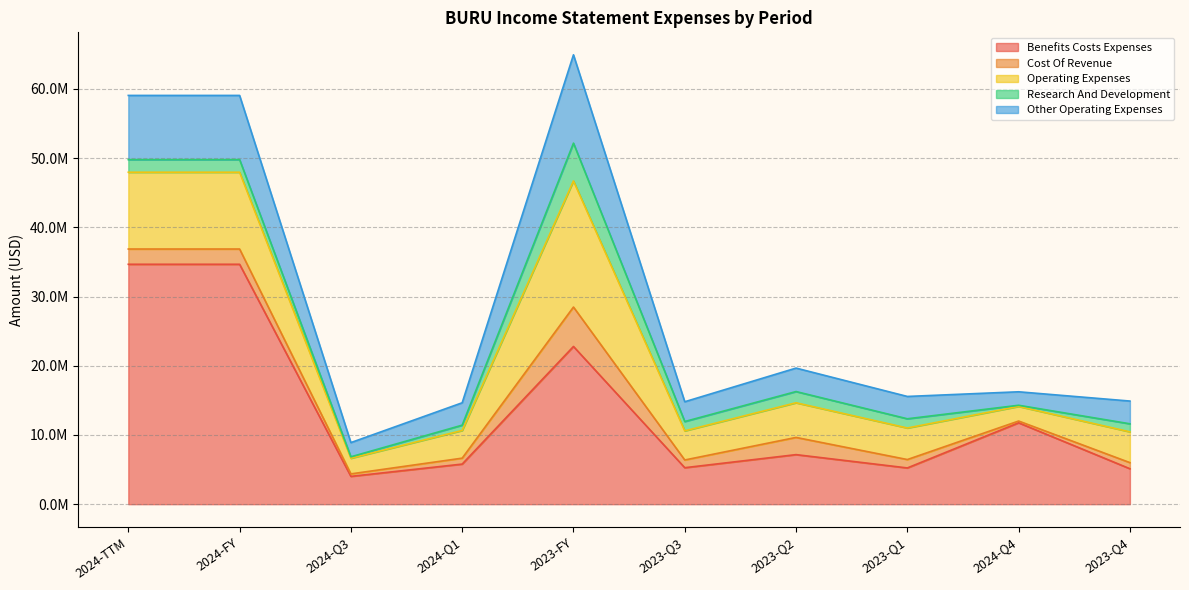

Reading right to left, list all the values displayed in this chart.

benefits_costs_expenses: 5121592	11759491	5237506	7160774	5272044	22791916	5794202	4017572	34667881	34667881
cost_of_revenue: 882029	254844	1212437	2485264	1115703	5695433	856956	359950	2205476	2205476
operating_expenses: 4449487	2113778	4558820	5009830	4207682	18225819	4001430	2261004	11097541	11097541
research_and_development: 1162514	165466	1332305	1619411	1348450	5462680	766495	206474	1821816	1821816
other_operating_expenses: 3286973	1948312	3226515	3390419	2859232	12763139	3234935	2054530	9275725	9275725